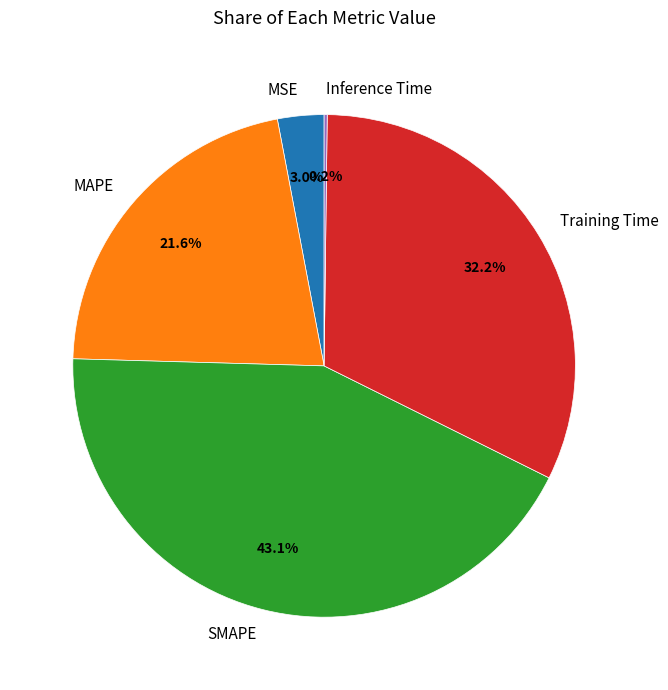

How much of the chart is everything except SMAPE?

56.9%